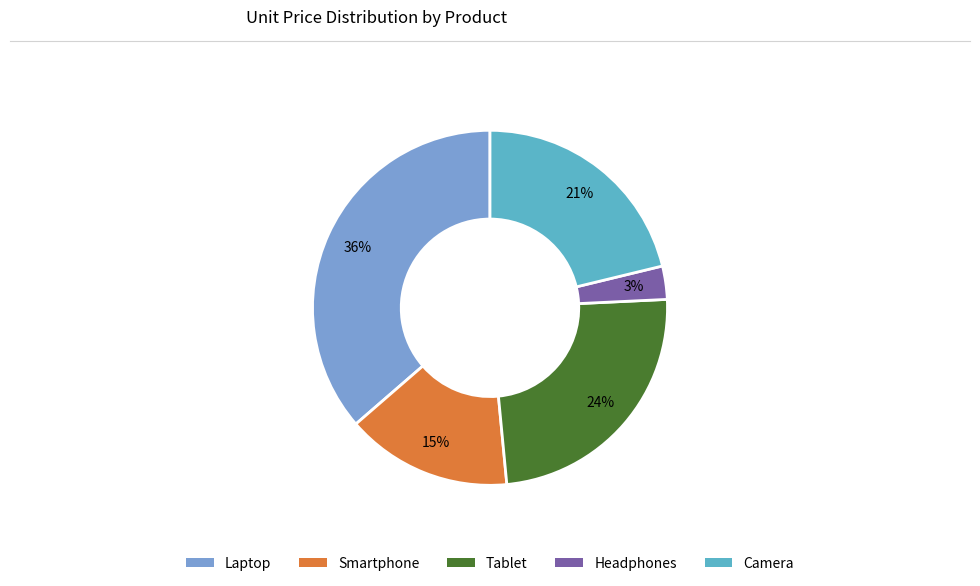

Do Camera and Tablet together represent more than half of the pie?

No